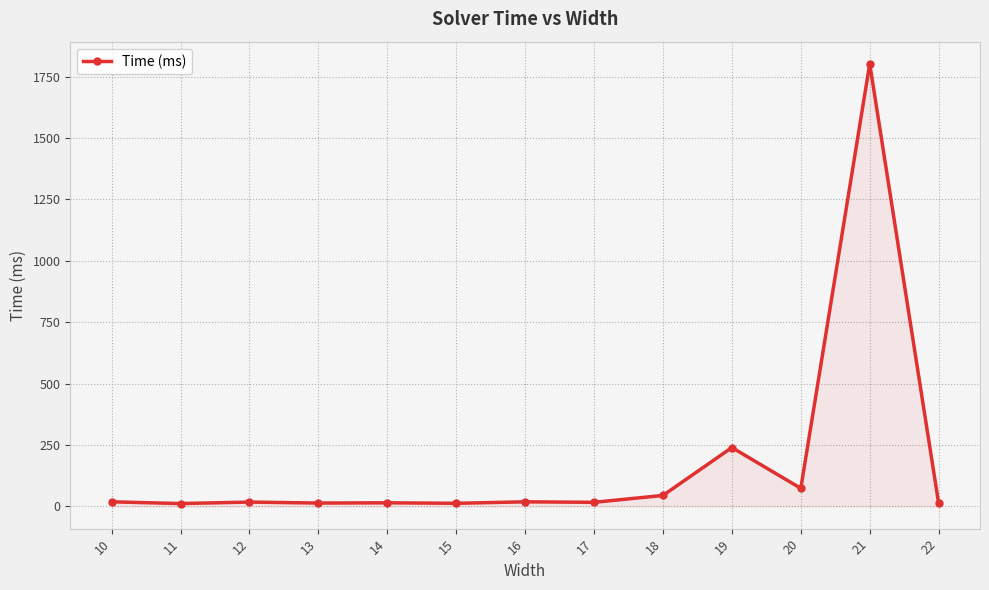

What is the maximum value shown in the chart?

1802